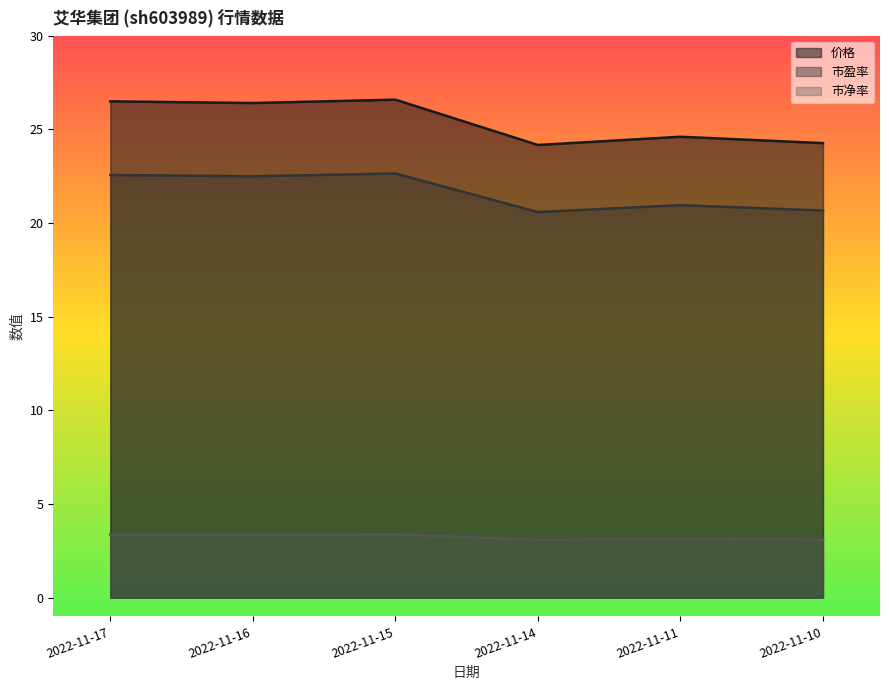

In 价格, how many points are higher than both neighbors (excluding endpoints)?

2